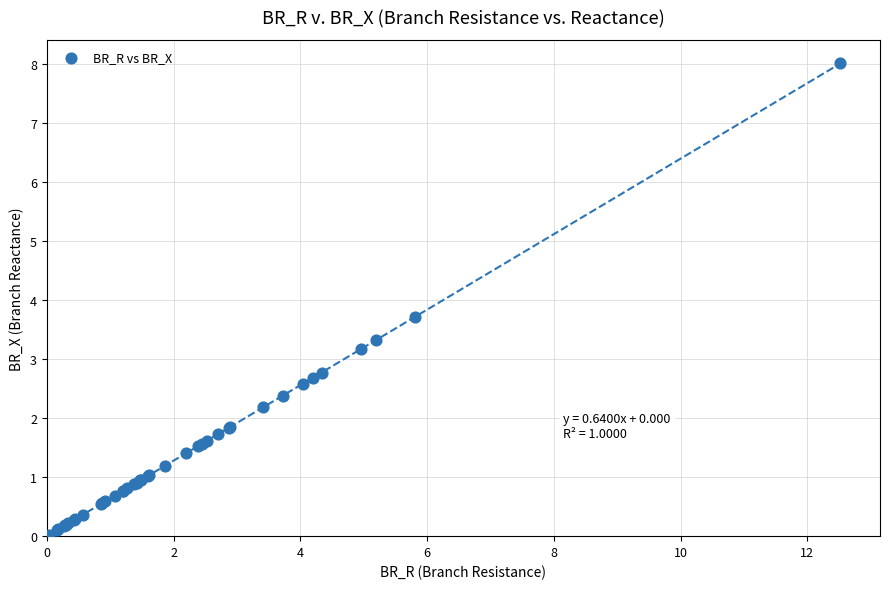

What Y value in the scatter plot is closest to 4?

3.7